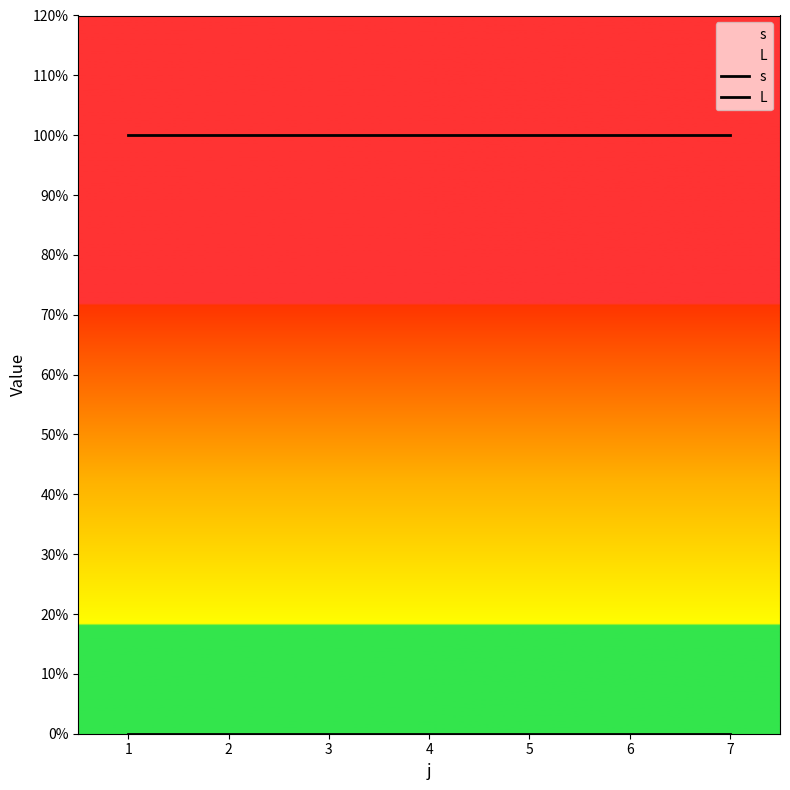

Is it true that s equals 1 at 2?

False